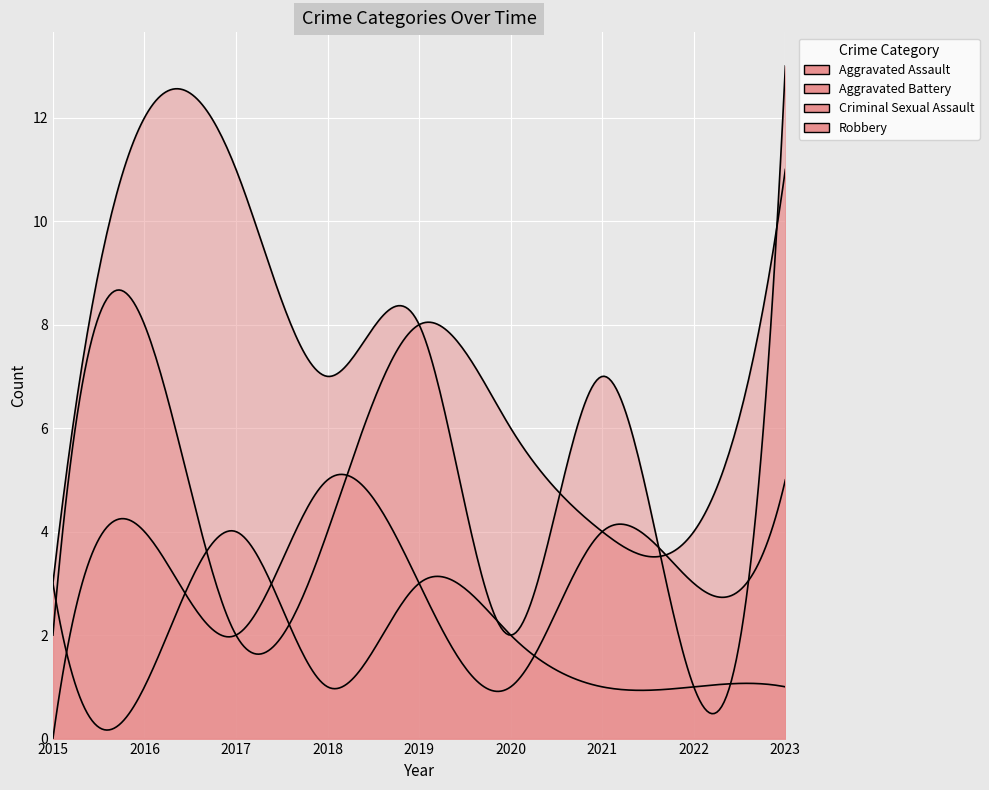

Which has a higher value, 2016 or 2019?

2016